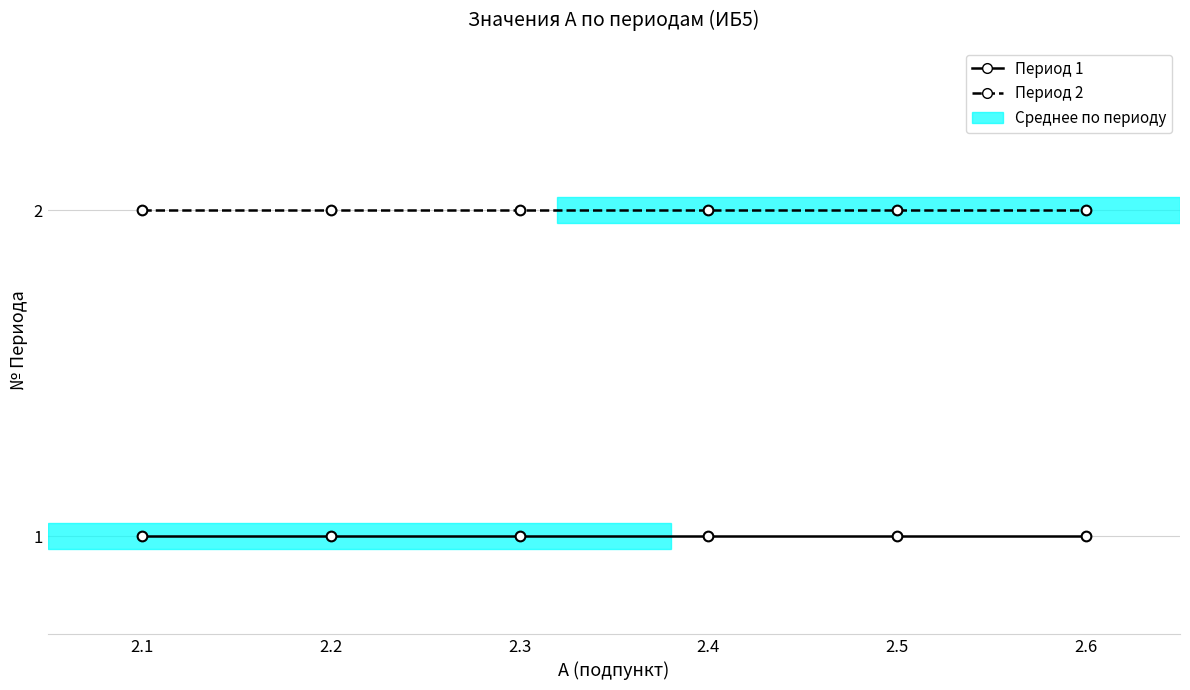

The Период 1 series shows 2 at 2.2. True or false?

False